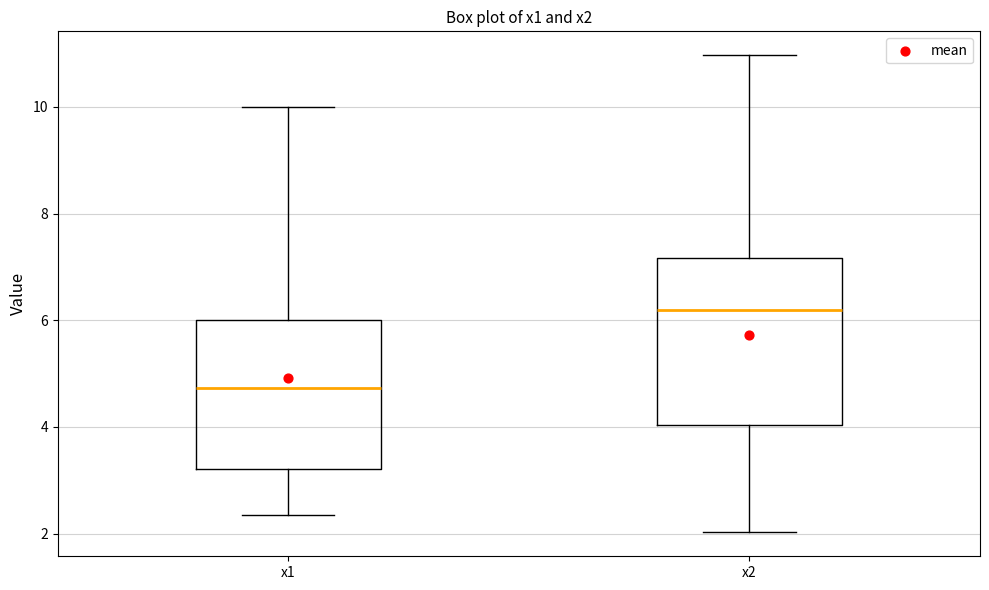

Where does the upper whisker of the box for x1 end on the y-axis? The values are not printed on the chart, so give them approximately, as read against the axis.

10.0